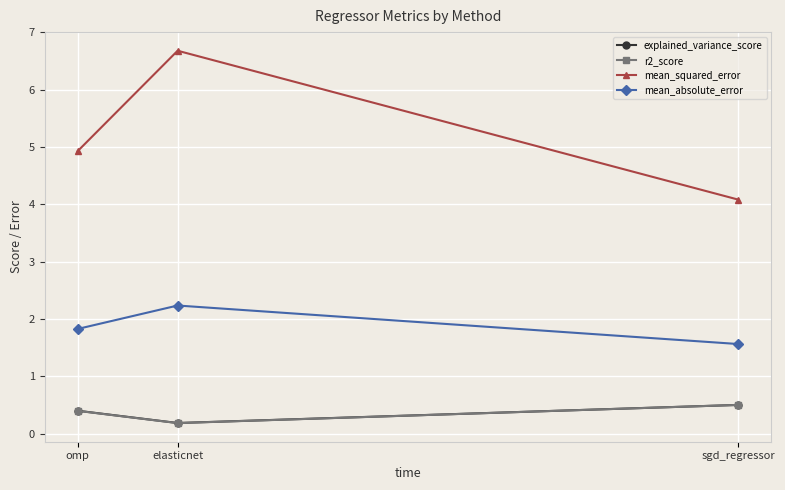

List the labels in order of mean_squared_error value, largest first.

elasticnet, omp, sgd_regressor